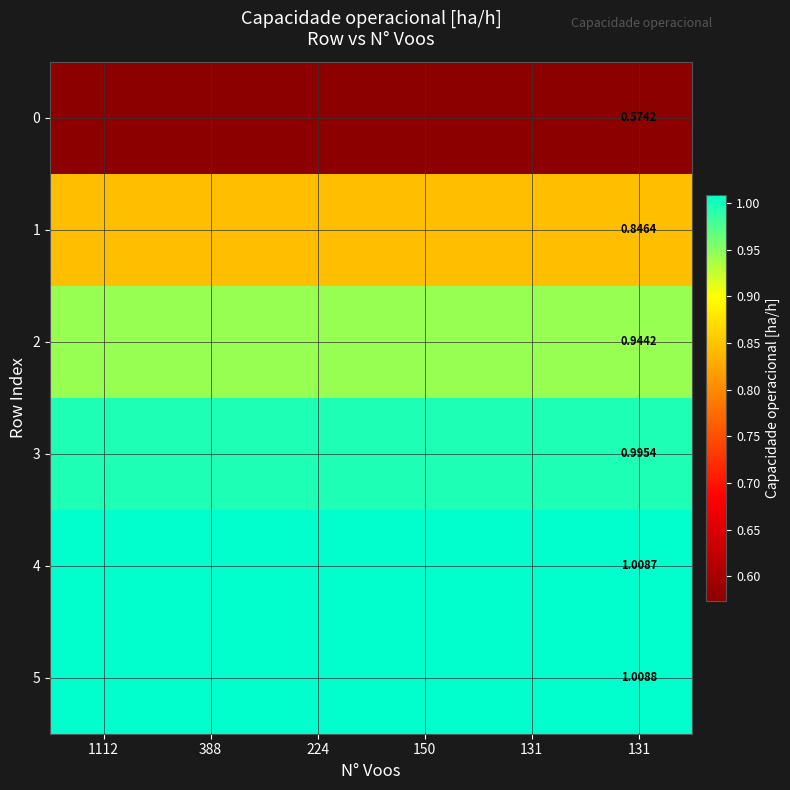

What is the sum of the 2 values at 131 and 150?

1.9